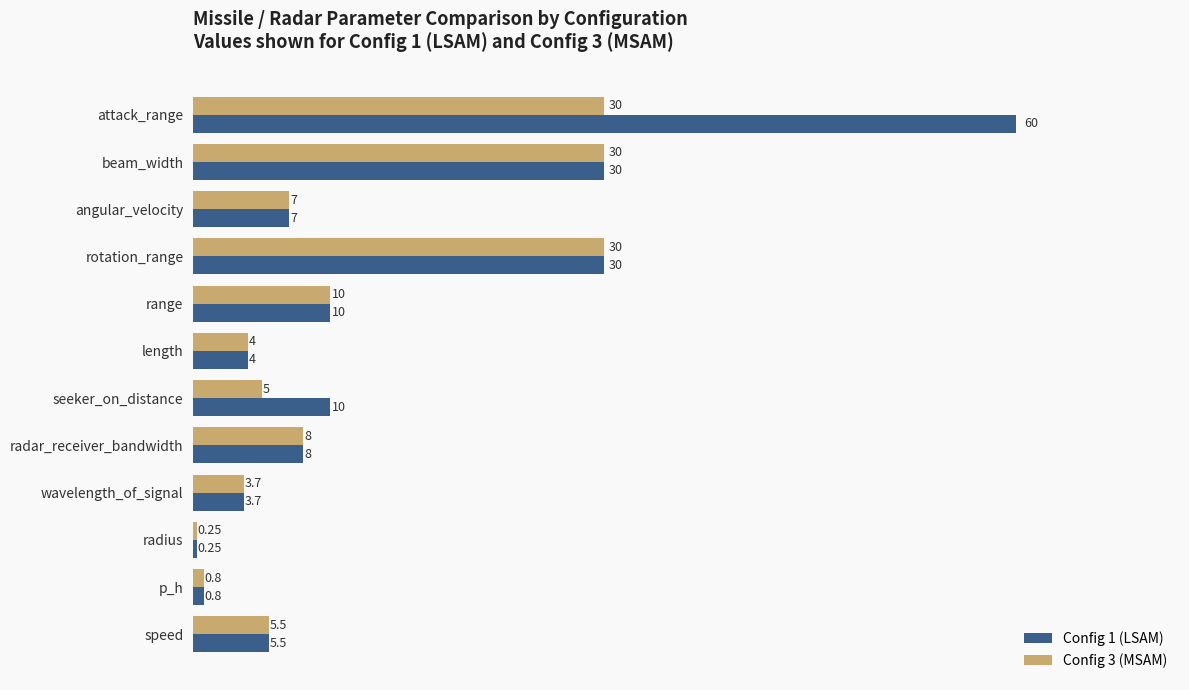

Which series has the widest spread of values?

Config 1 (LSAM)